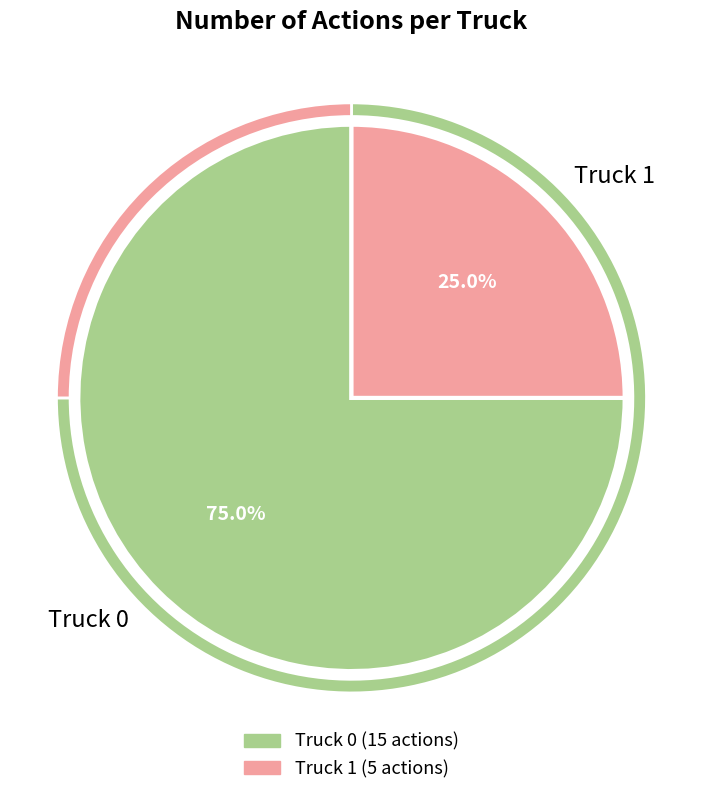

Does any single category account for the majority?

Yes